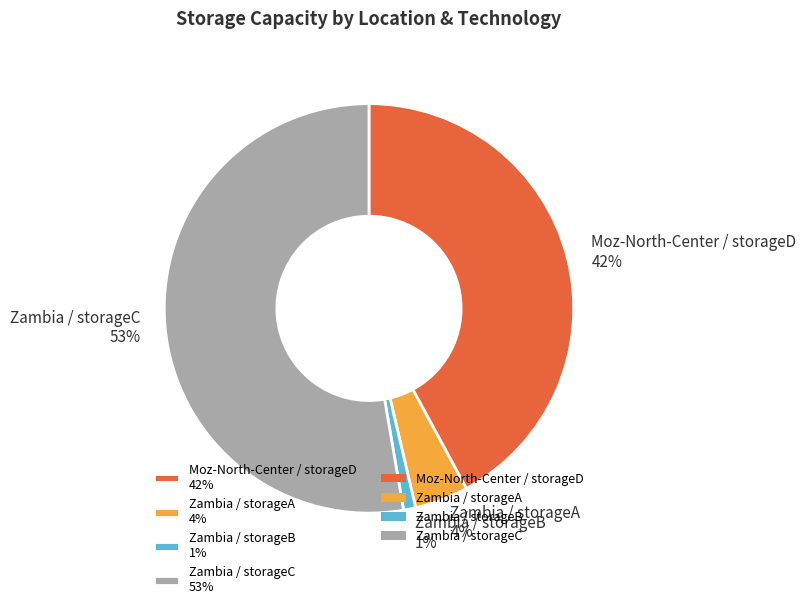

Rank the categories by value from highest to lowest.

Zambia / storageC, Moz-North-Center / storageD, Zambia / storageA, Zambia / storageB